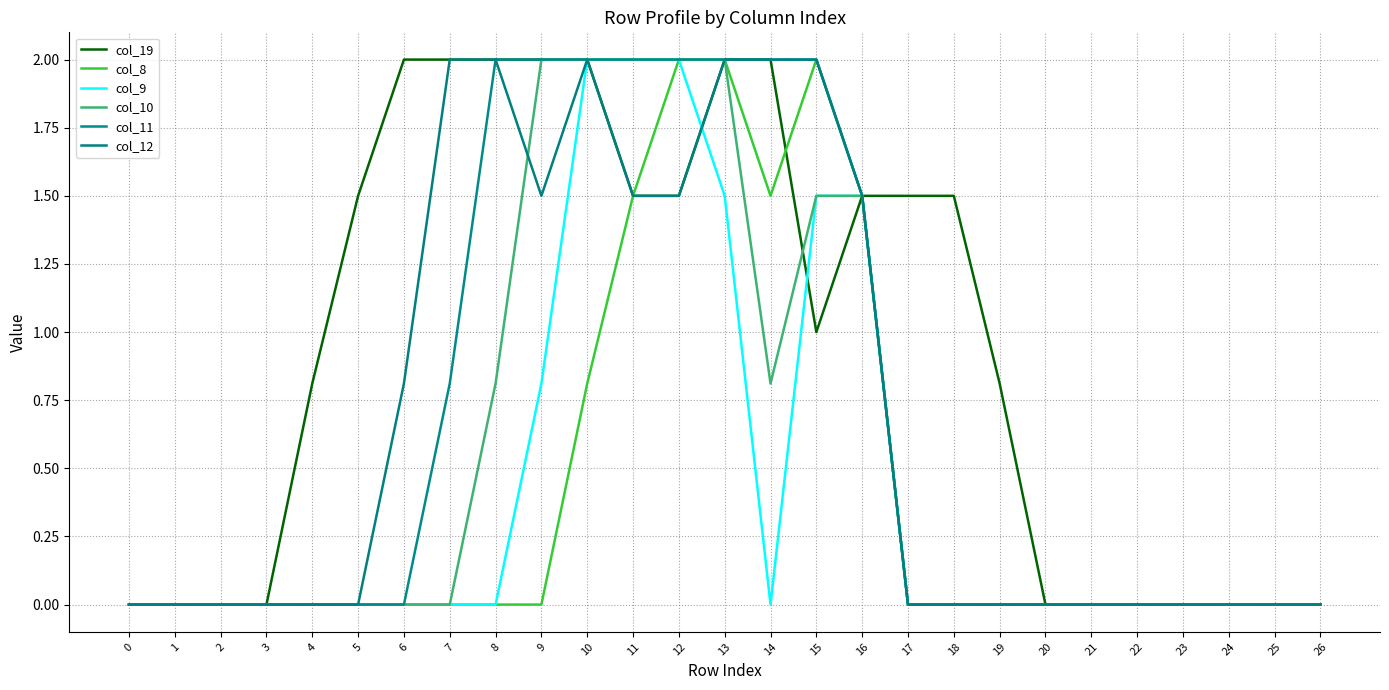

What is the sum of all col_12 values?

18.8